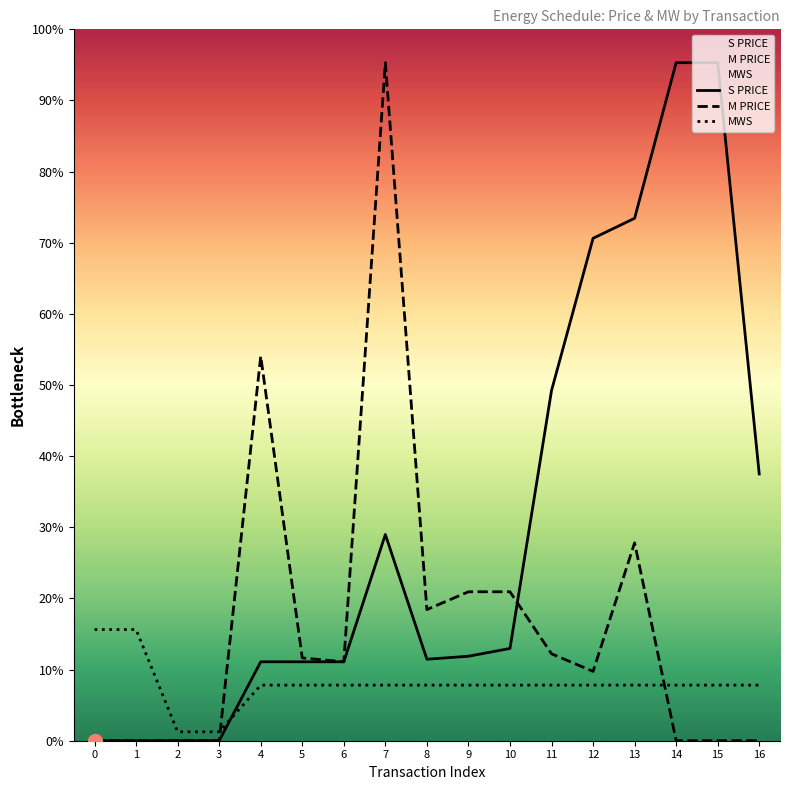

At how many categories does at least one series exceed 4?

15